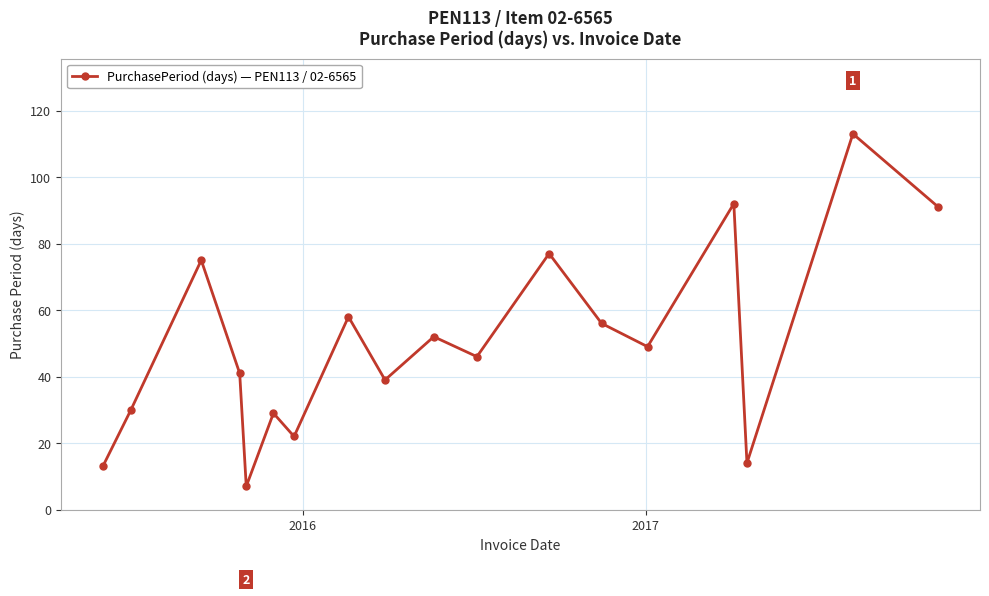

Does the chart have visible grid lines?

Yes